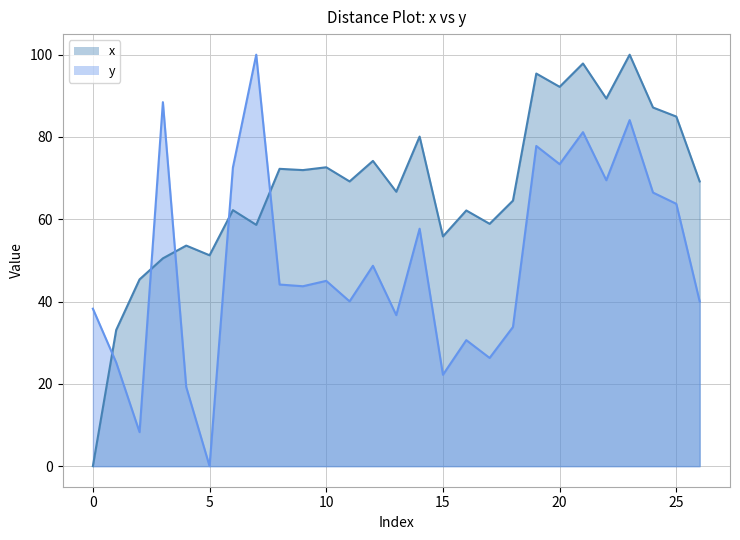

What is the greatest value displayed?

100.0